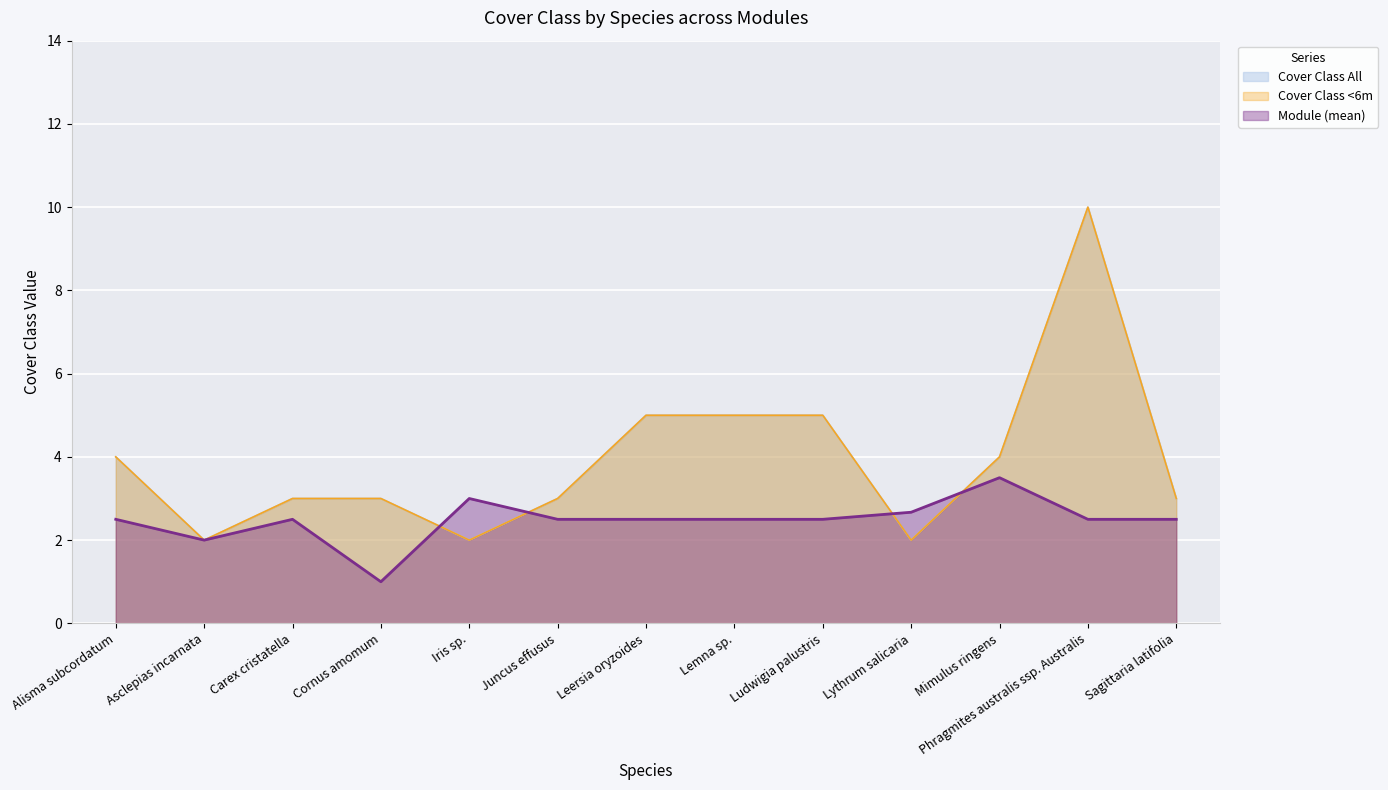

Where is the first local minimum for Module (mean)?

Asclepias incarnata